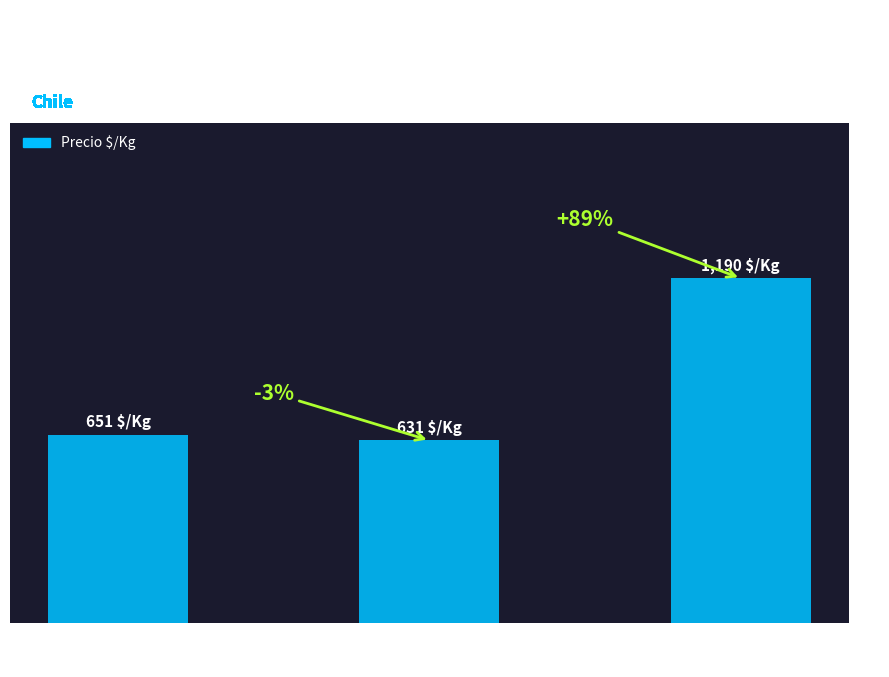

What is the difference between the maximum and second lowest values?

539